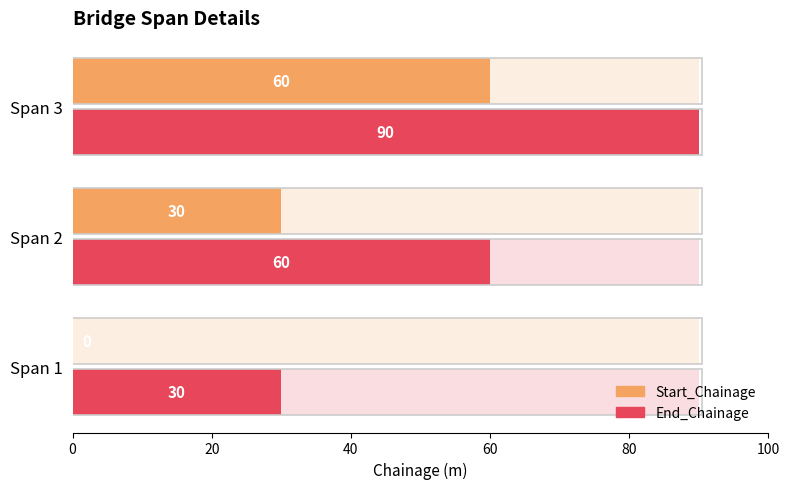

How many Start_Chainage values are between 0 and 60?

3